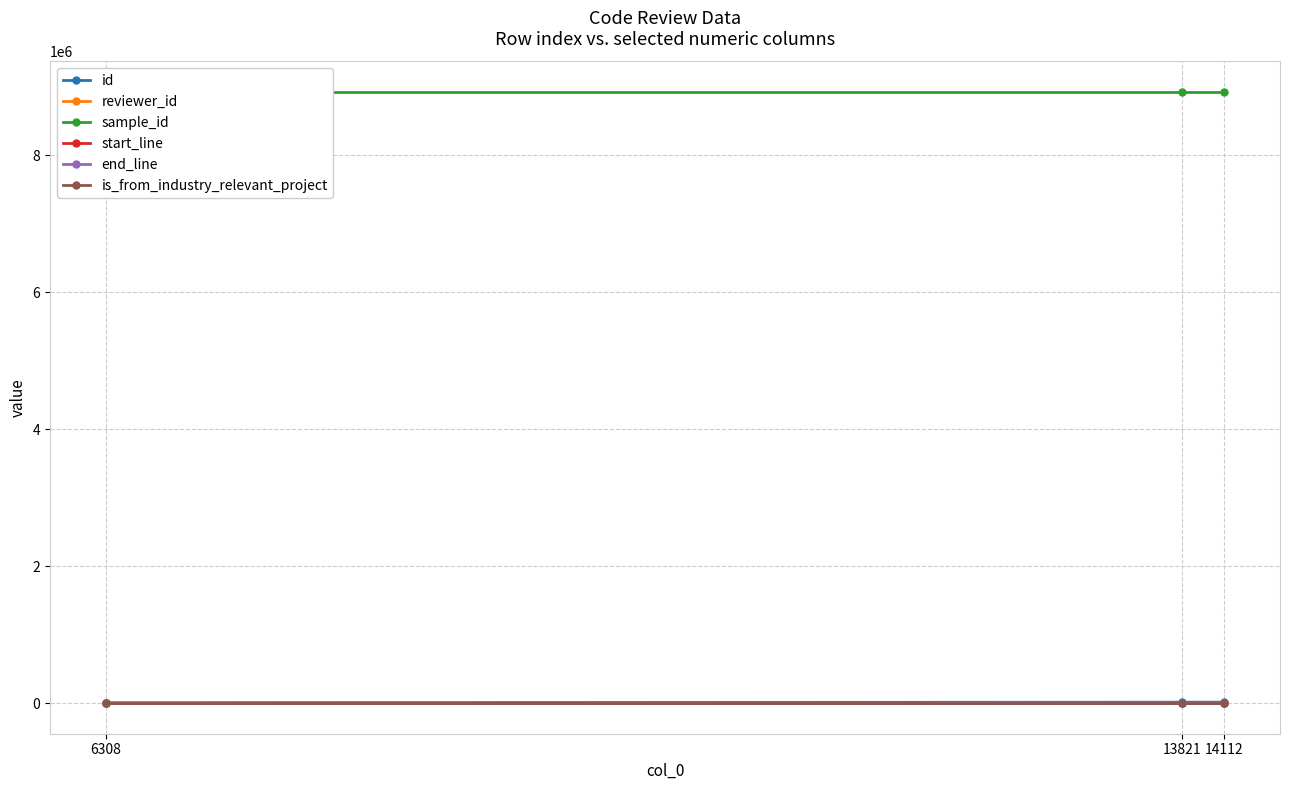

What is the approximate value of sample_id at 13821?

8920121